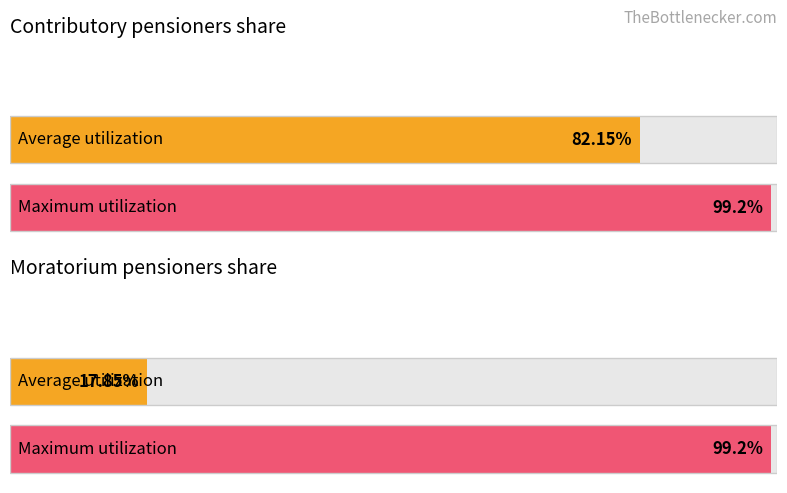

Which series has the widest spread of values?

Moratorium pensioners share